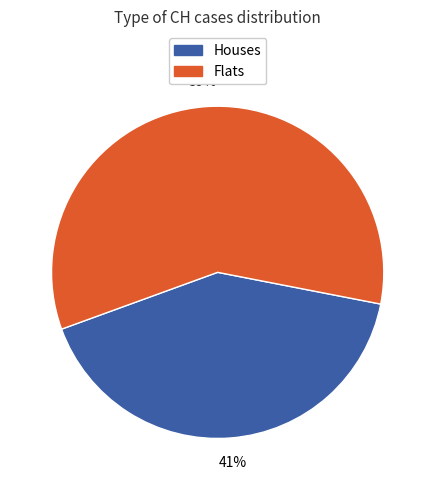

Is there a majority slice in this chart?

Yes